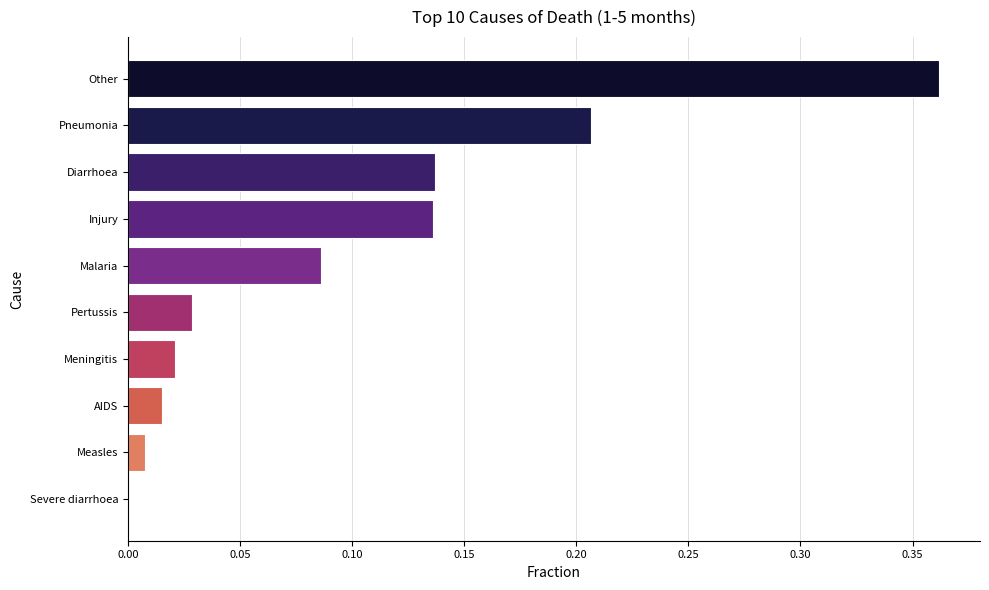

What is the sum of all values?

1.0